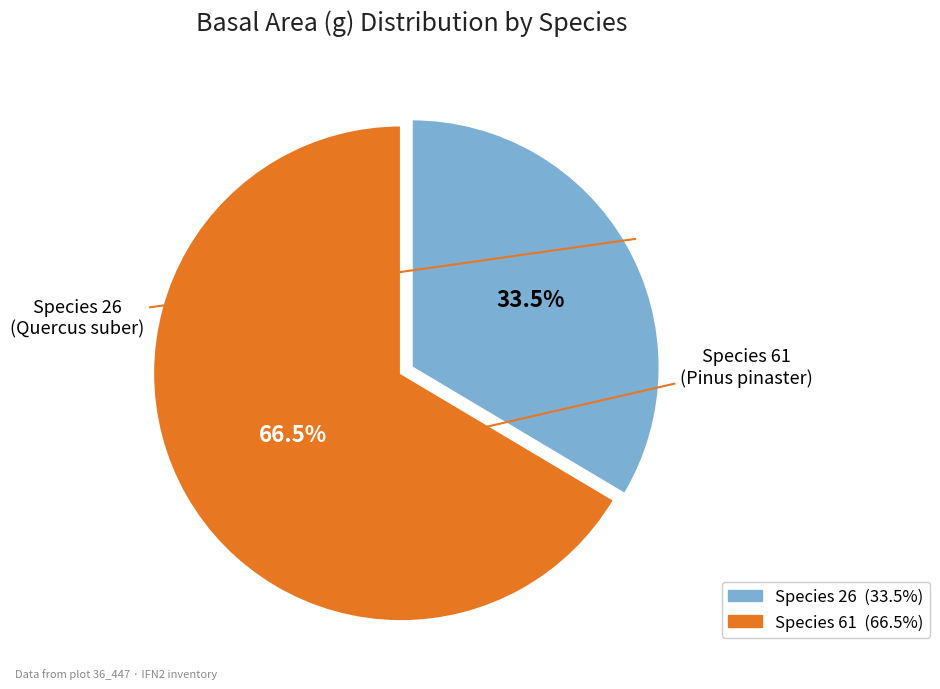

Is there any slice that represents more than half of the pie?

Yes